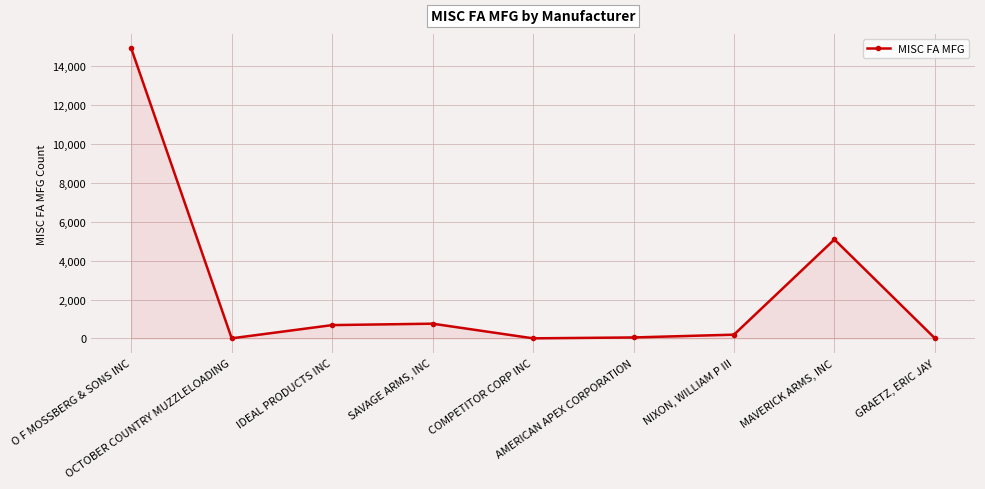

What is the sum of all values?

21700